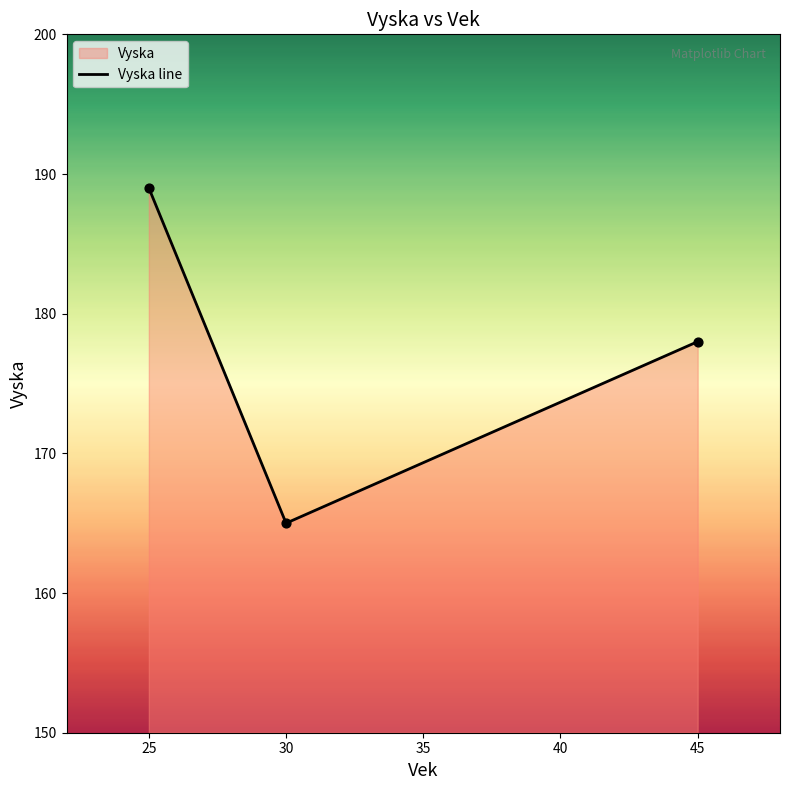

What is the ratio of the value at 25 to the value at 45?

1.1